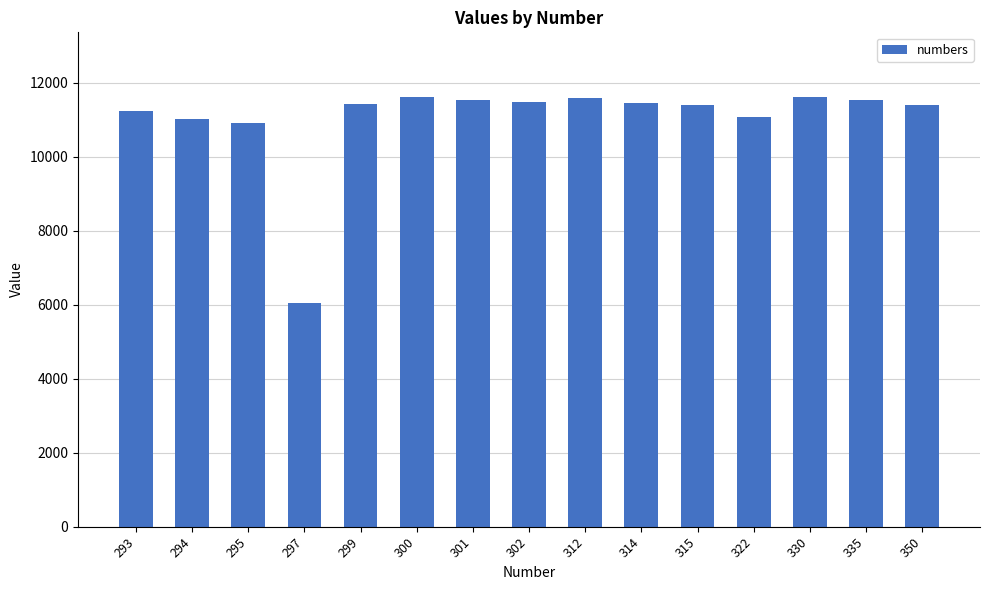

True or false: the data shows 16774 at 299.

False